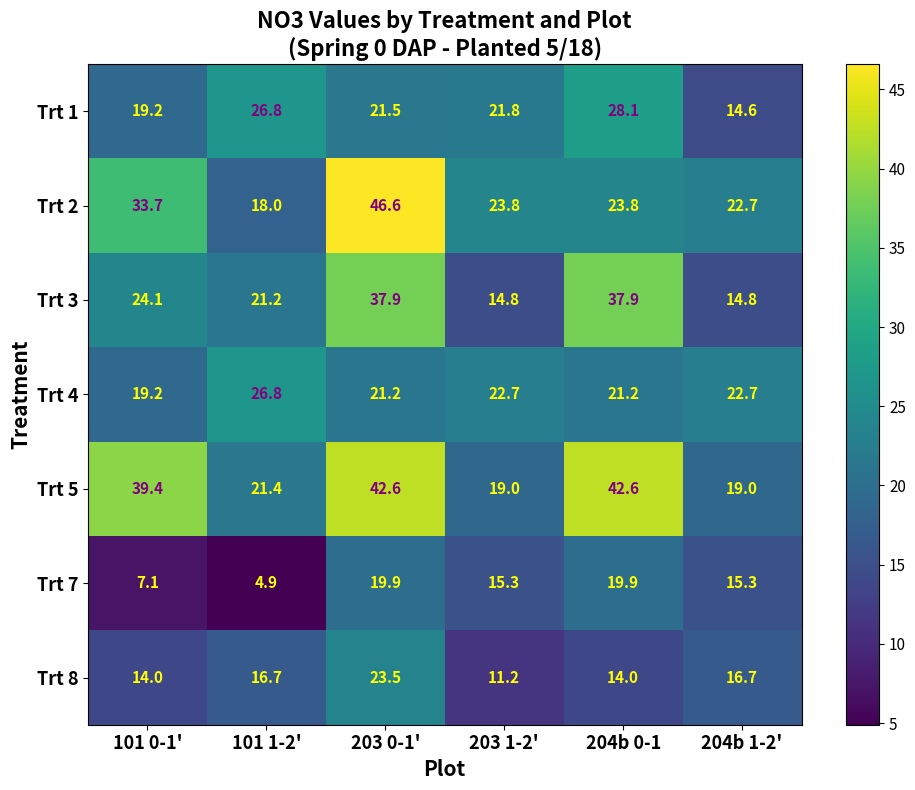

What is the maximum value shown in the chart?

46.6